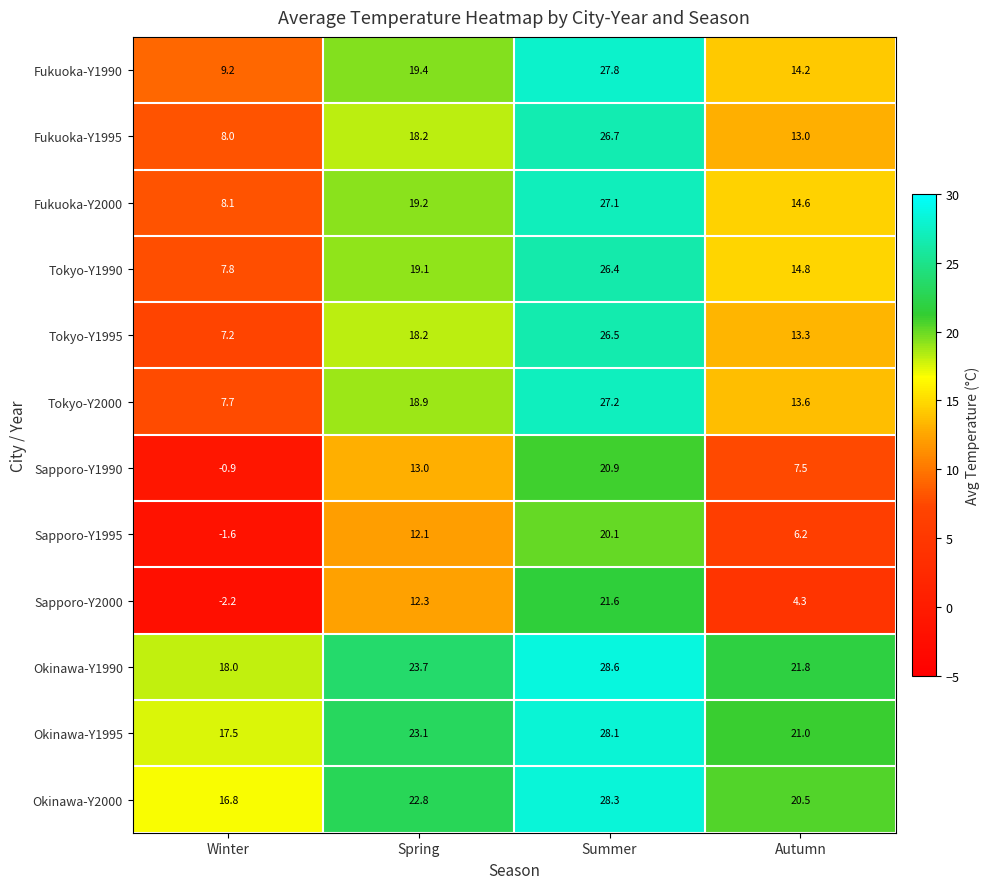

What is the smallest value displayed?

-2.2